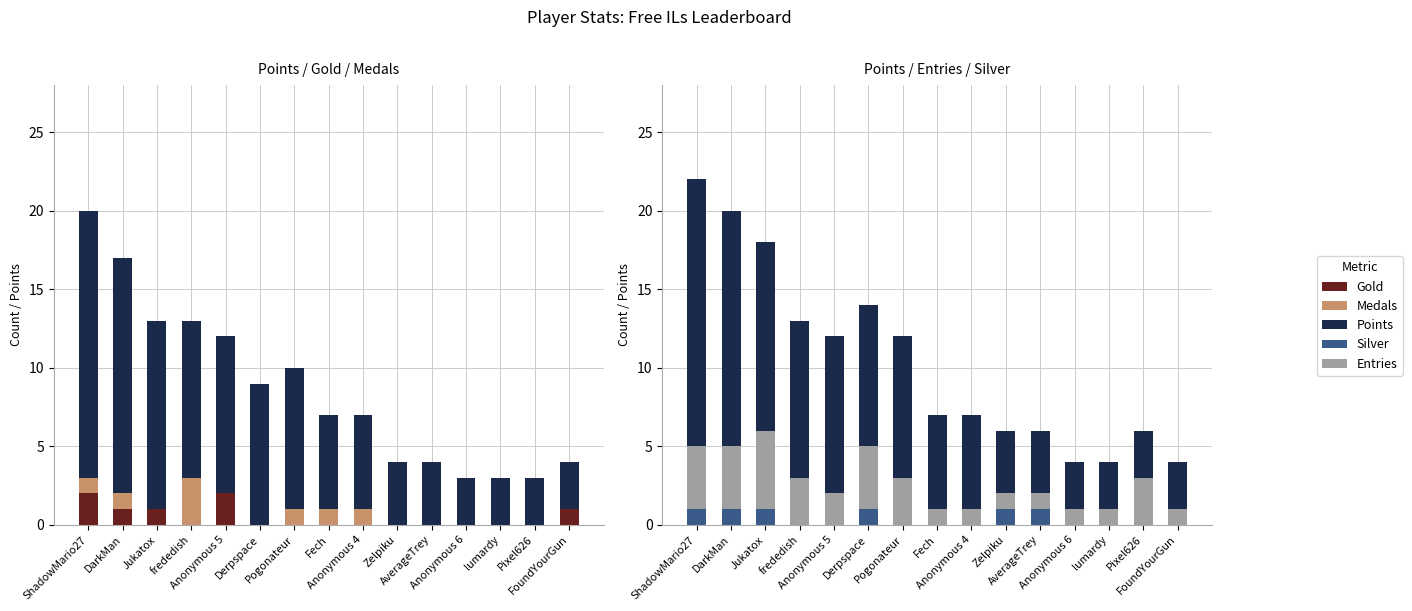

What is the label of the 11th bar from the left?

AverageTrey